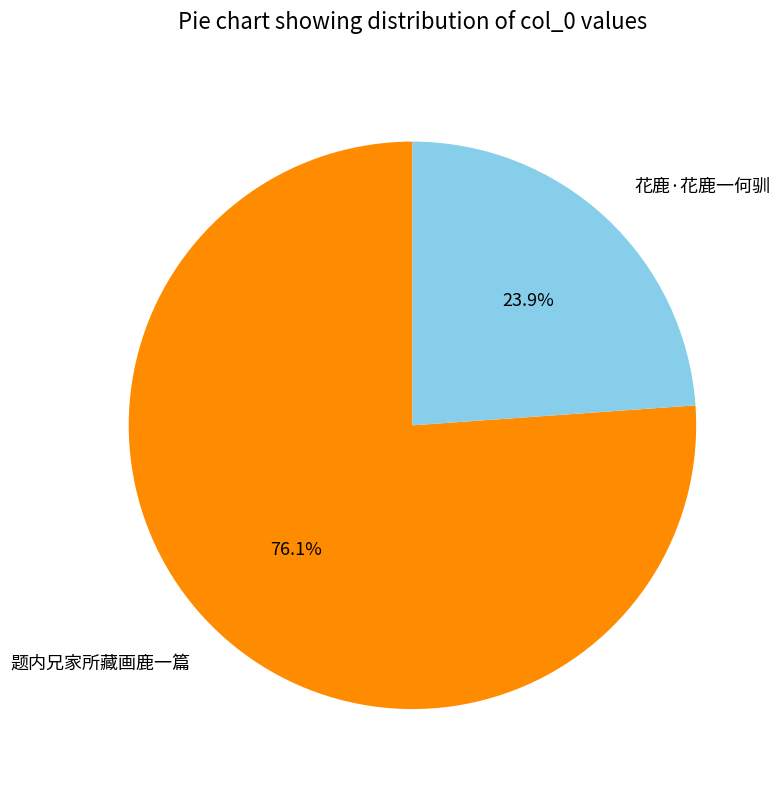

To the nearest percent, what is the average slice percentage?

50%